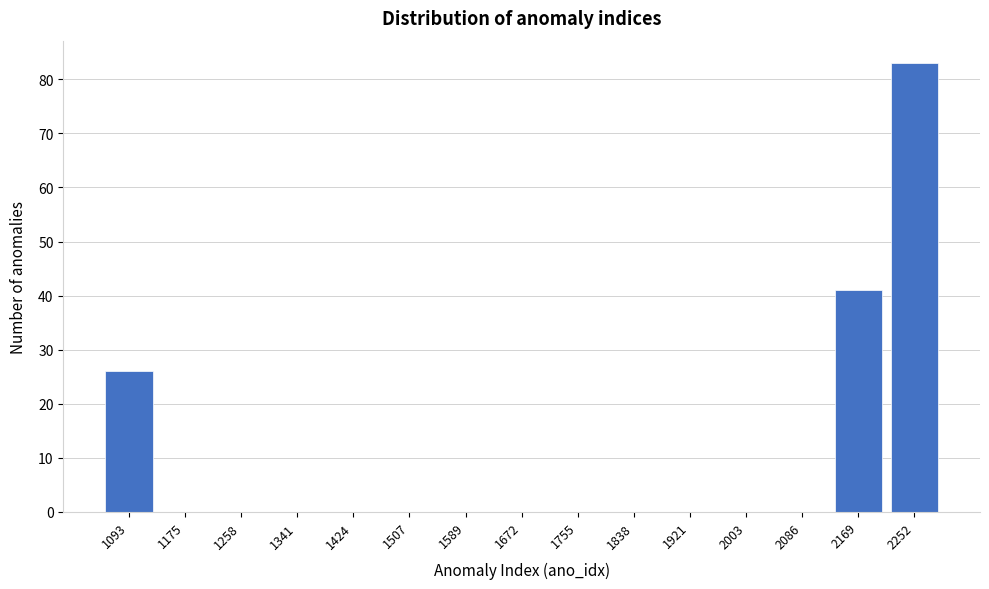

Reading right to left, list all the values displayed in this chart.

2252=83	2169=41	2086=0	2003=0	1921=0	1838=0	1755=0	1672=0	1589=0	1507=0	1424=0	1341=0	1258=0	1175=0	1093=26